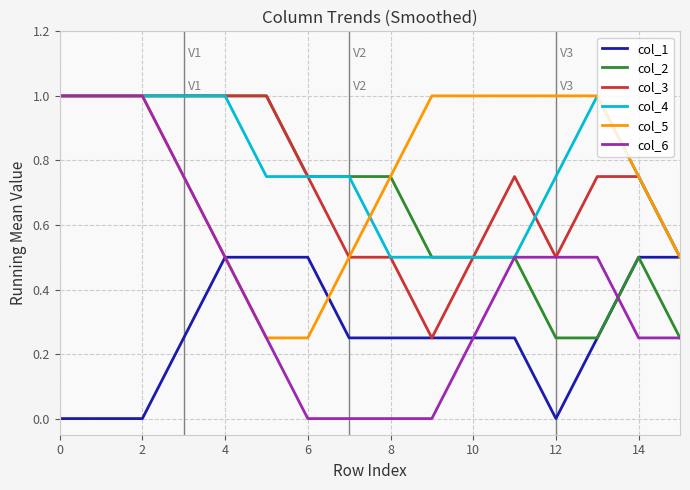

Which series has the widest spread of values?

col_6